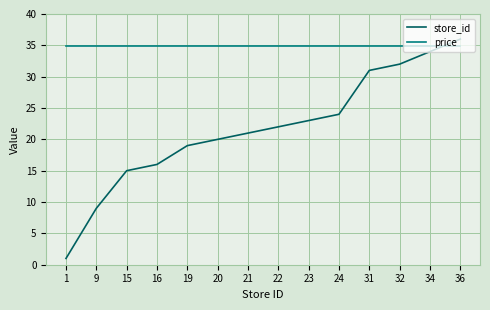

Between 16 and 19, which series saw the biggest shift?

store_id